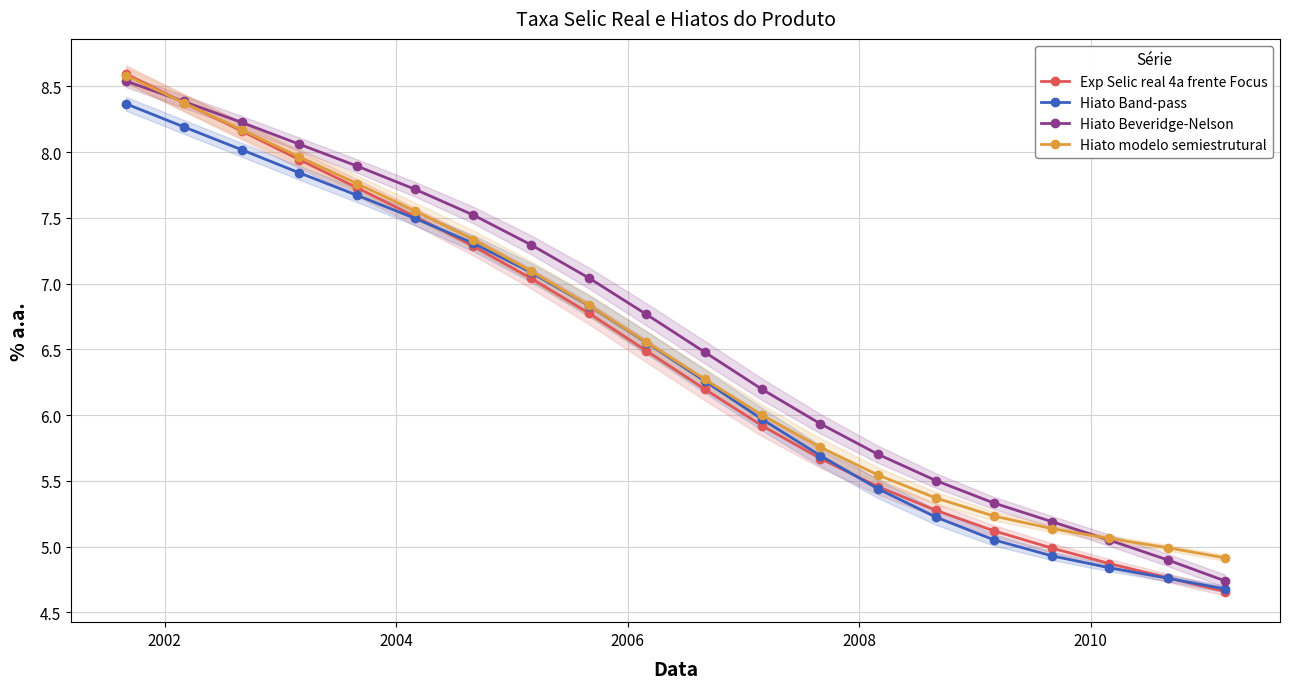

True or false: Exp Selic real 4a frente Focus has more than 1 interior local peaks.

False